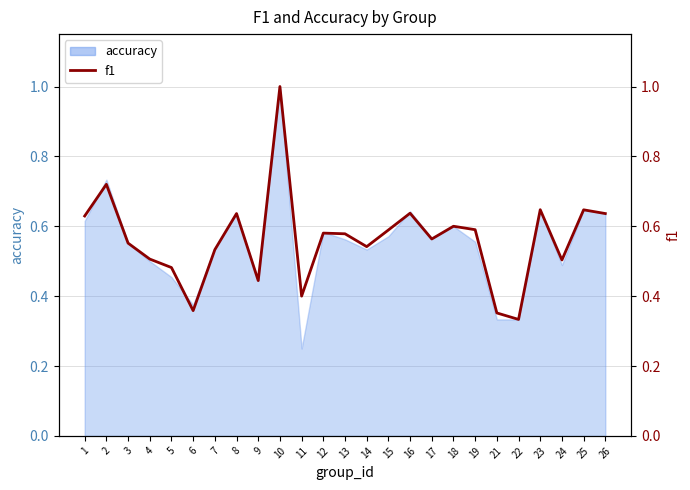

At which category does the data reach its first local valley?

6